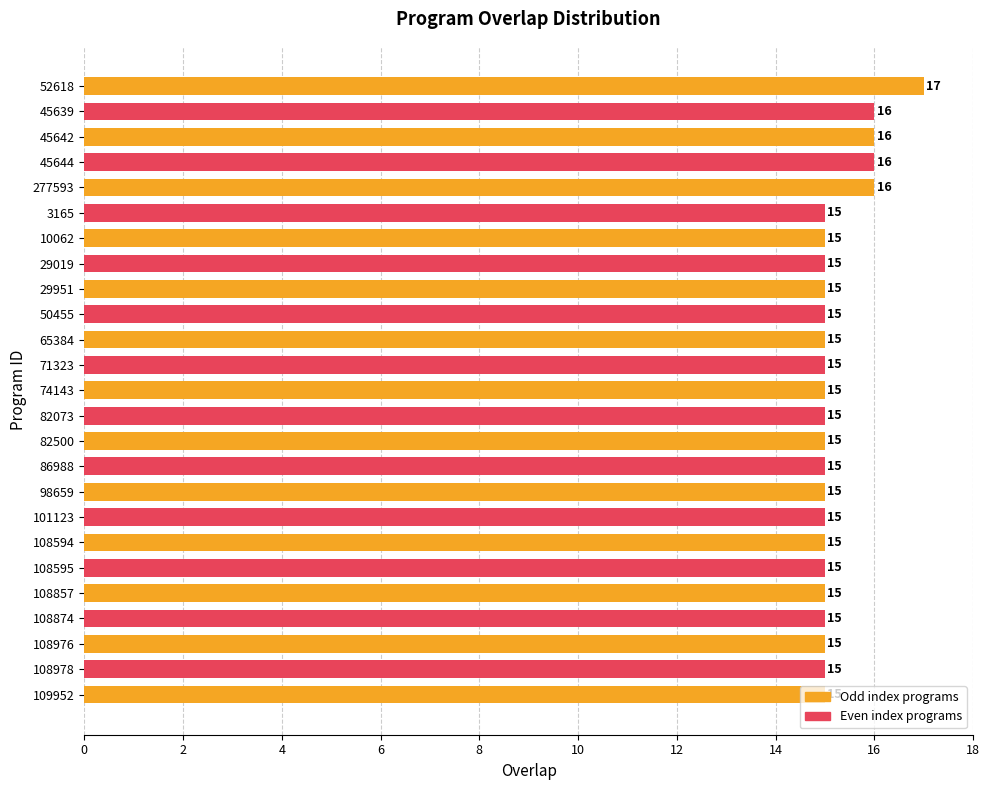

What is the label of the 21st bar from the top?

108857